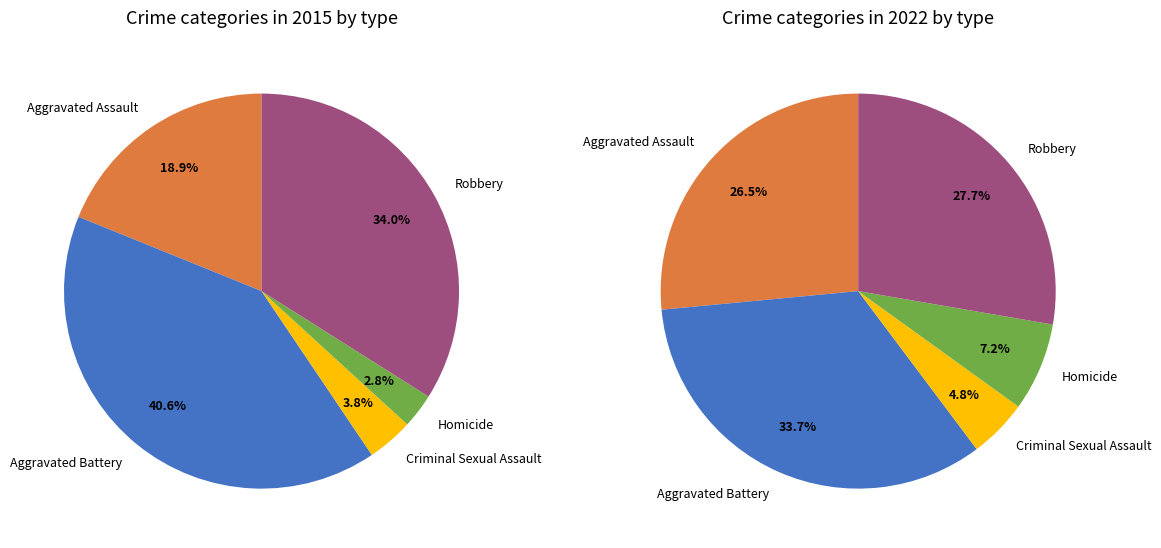

Which category has the biggest portion of the pie?

Aggravated Battery